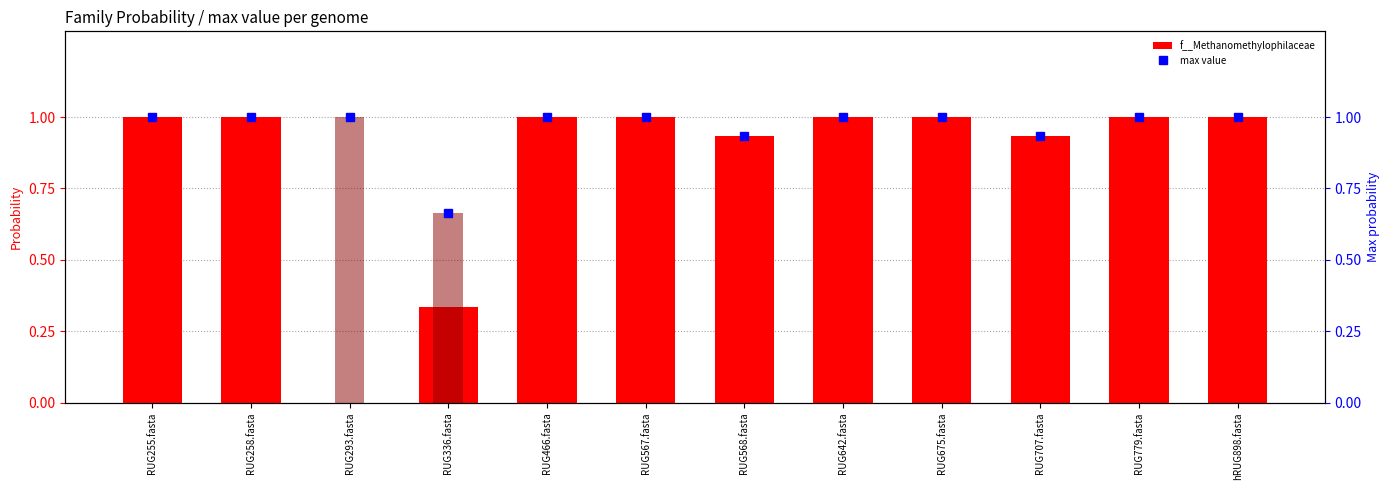

What is the sum of the f__Methanomassiliicoccaceae values at hRUG898.fasta and RUG293.fasta?

1.0